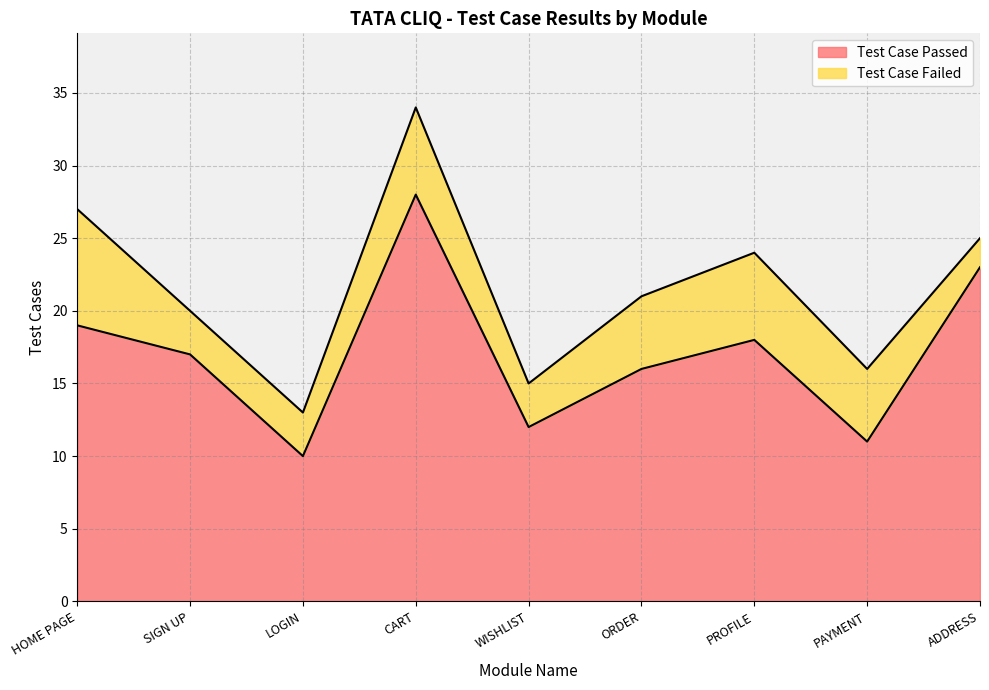

Reading left to right, extract all data points from this chart.

19	17	10	28	12	16	18	11	23